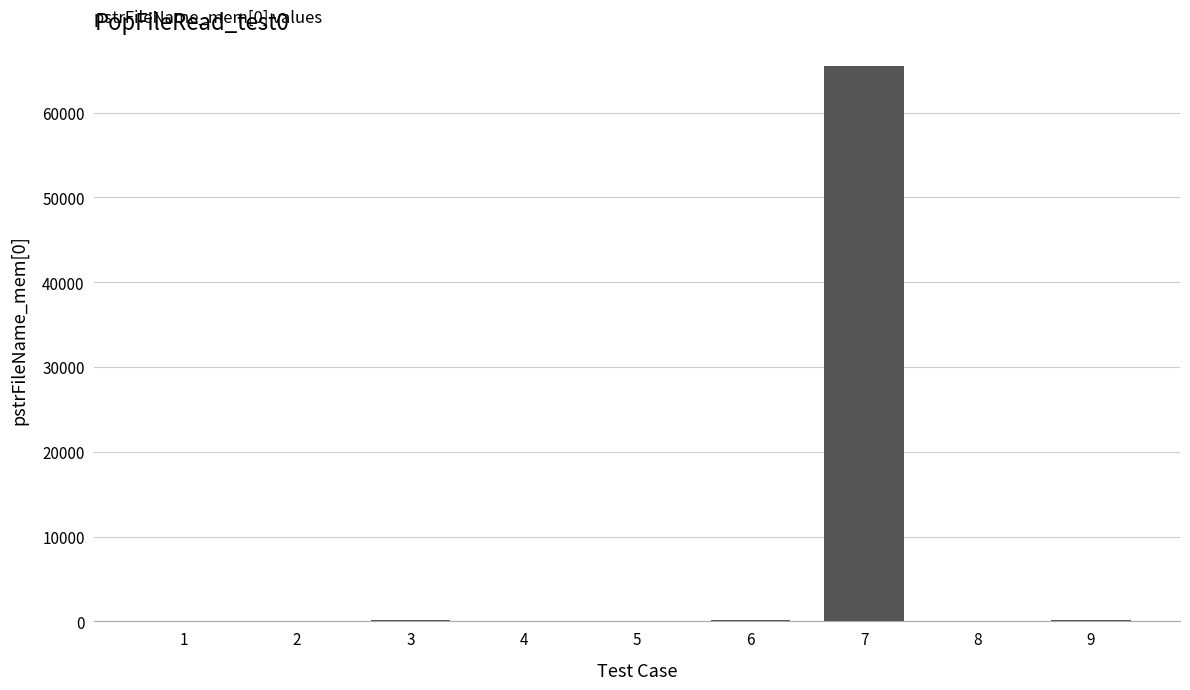

At which category does the chart reach its peak across all series?

7